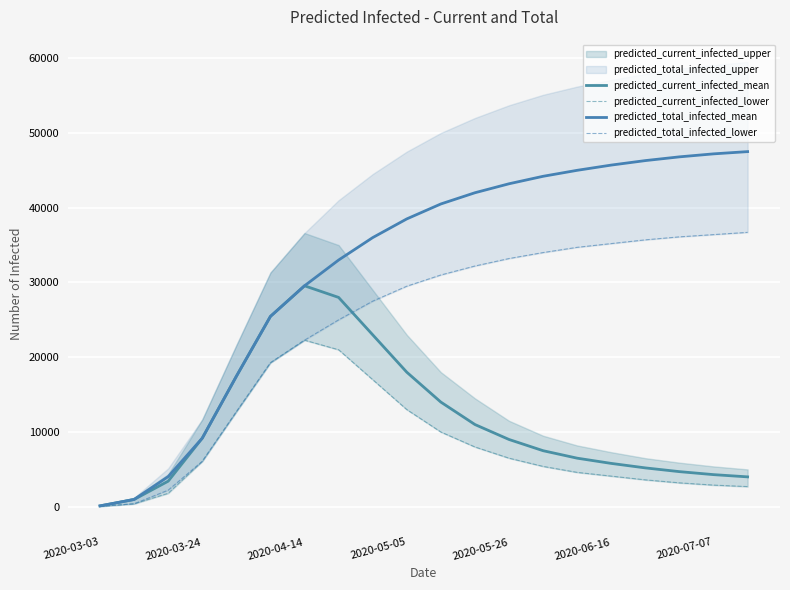

Read the predicted_total_infected_mean value at 14, to the nearest 10.

45000